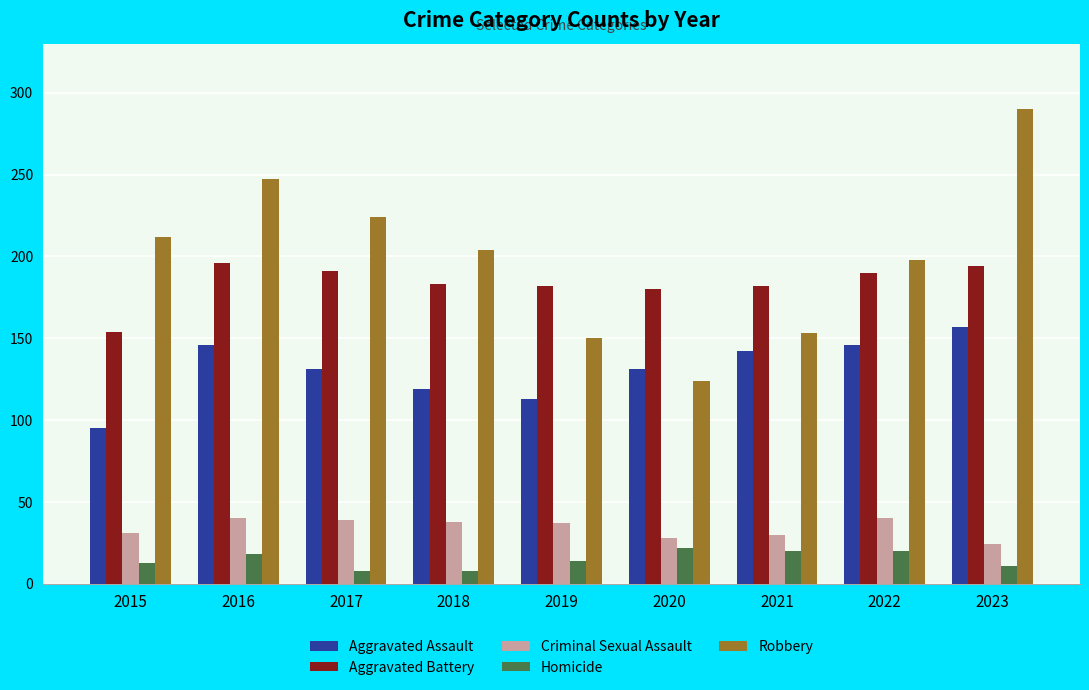

What is the total value across all series at 2023?

676